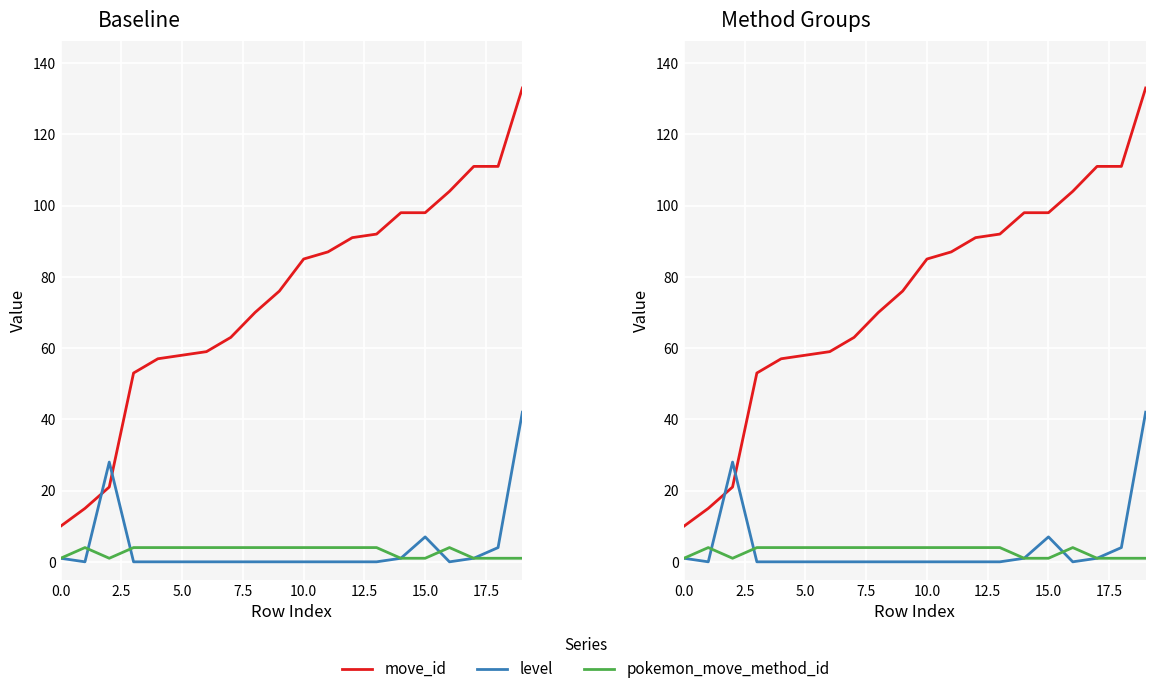

What is the value of the pokemon_move_method_id point at the 13th from the left?

4